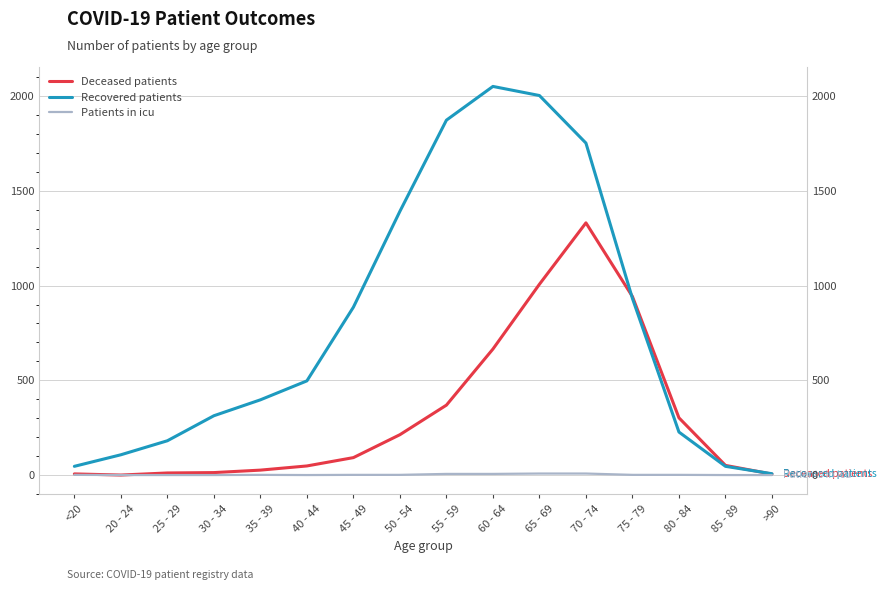

What is the sum of the Deceased patients values at >90 and 30 - 34?

18